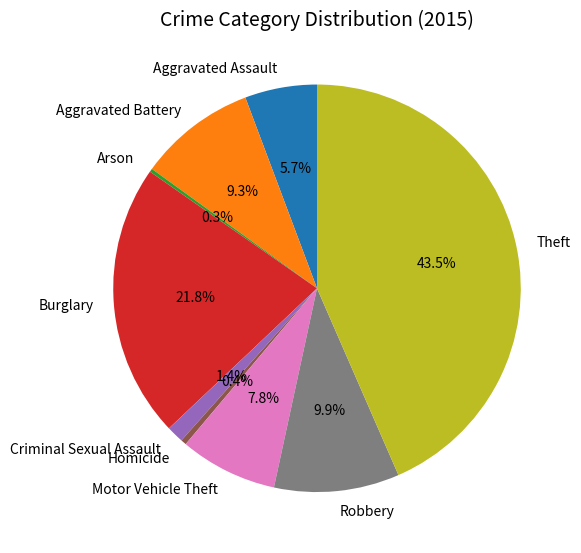

To the nearest percent, what is the combined percentage of Aggravated Assault and Theft?

49%